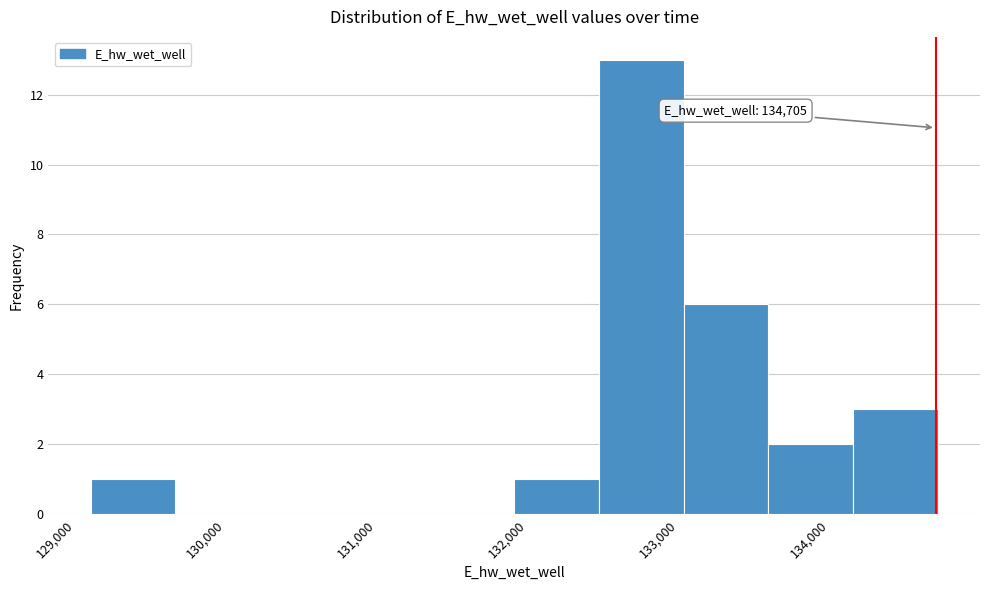

Over which range of the x-axis is the bar tallest?

132500 to 133000